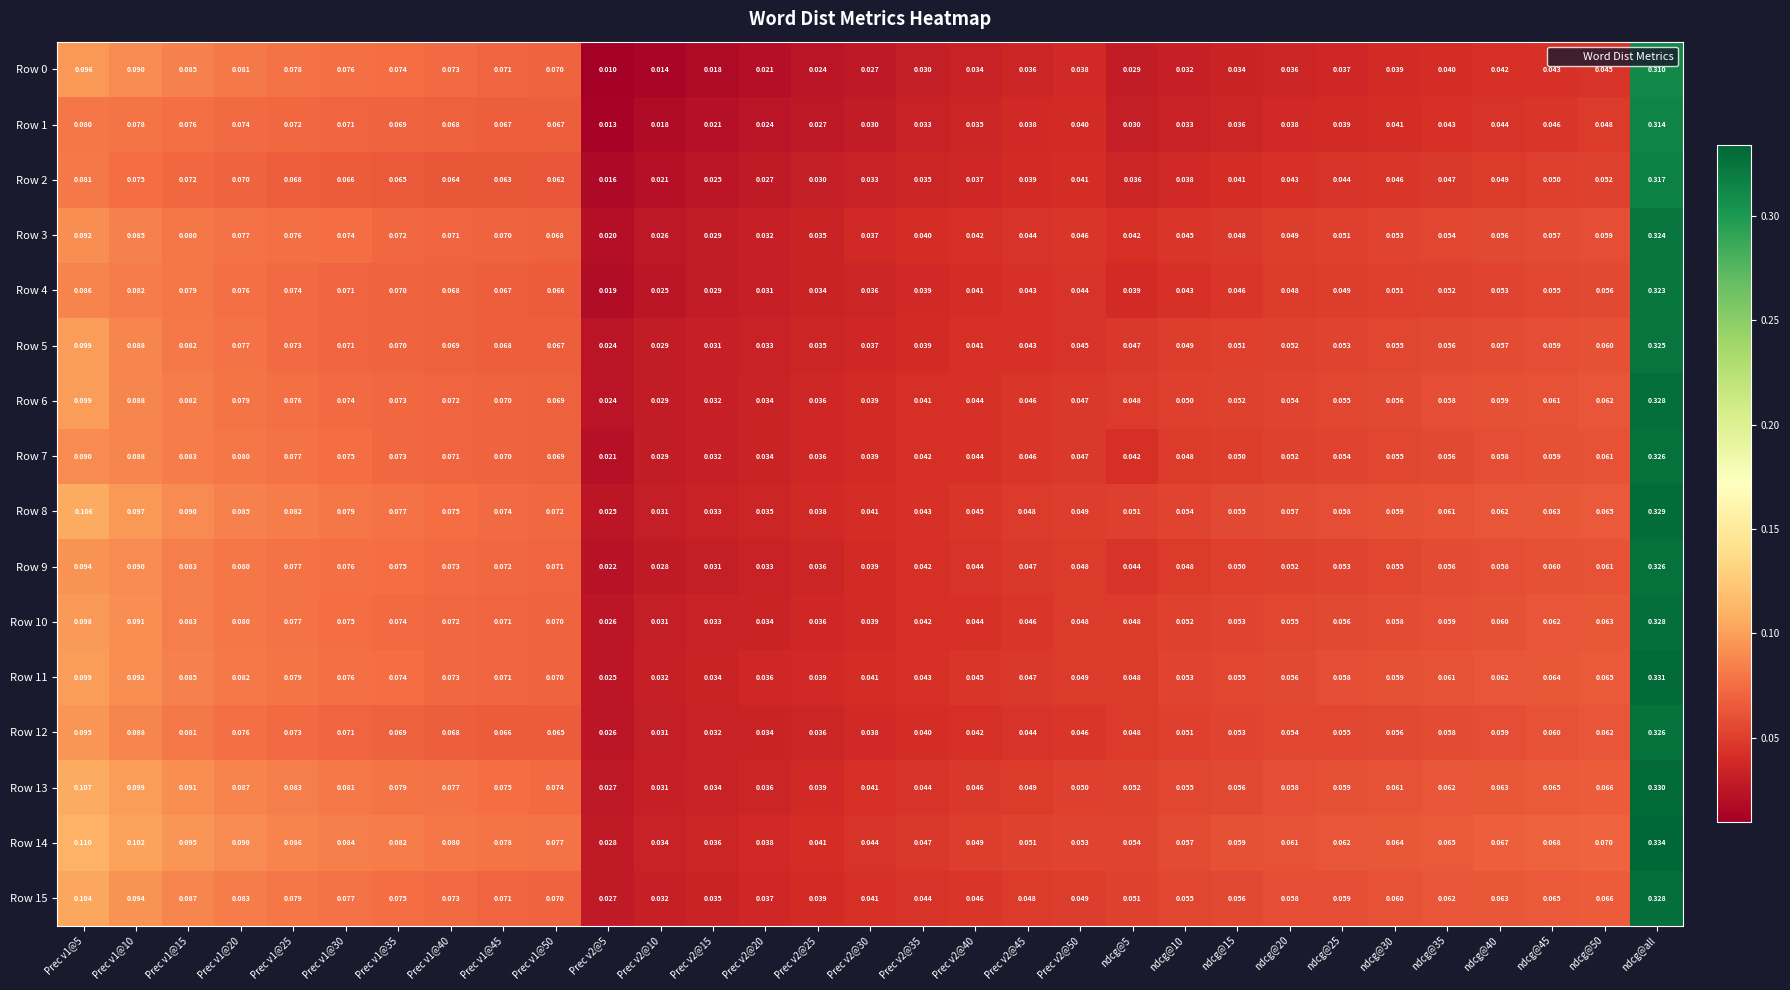

At which category does the chart reach its peak across all series?

ndcg@all